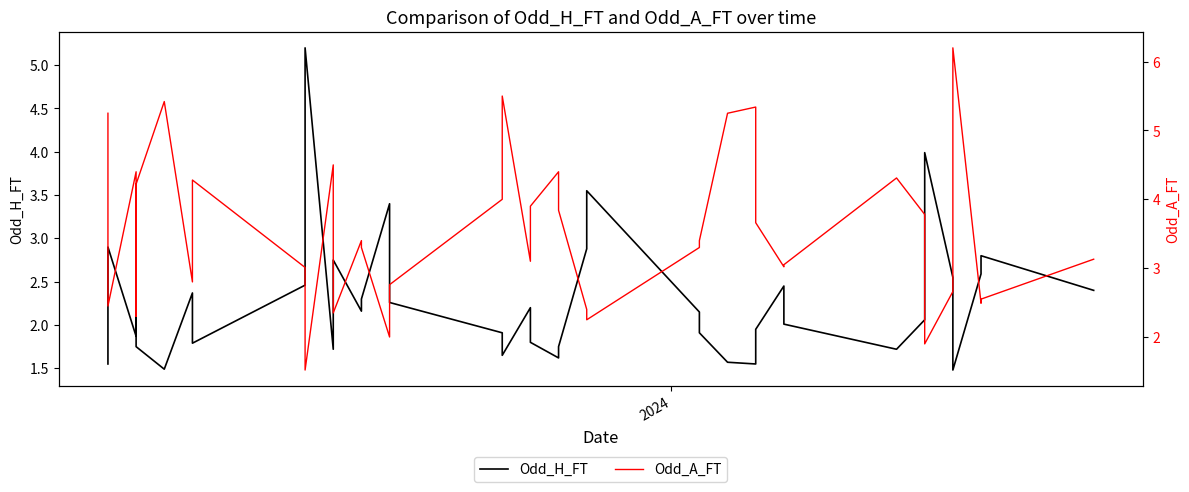

How many categories are shown in the chart?

40